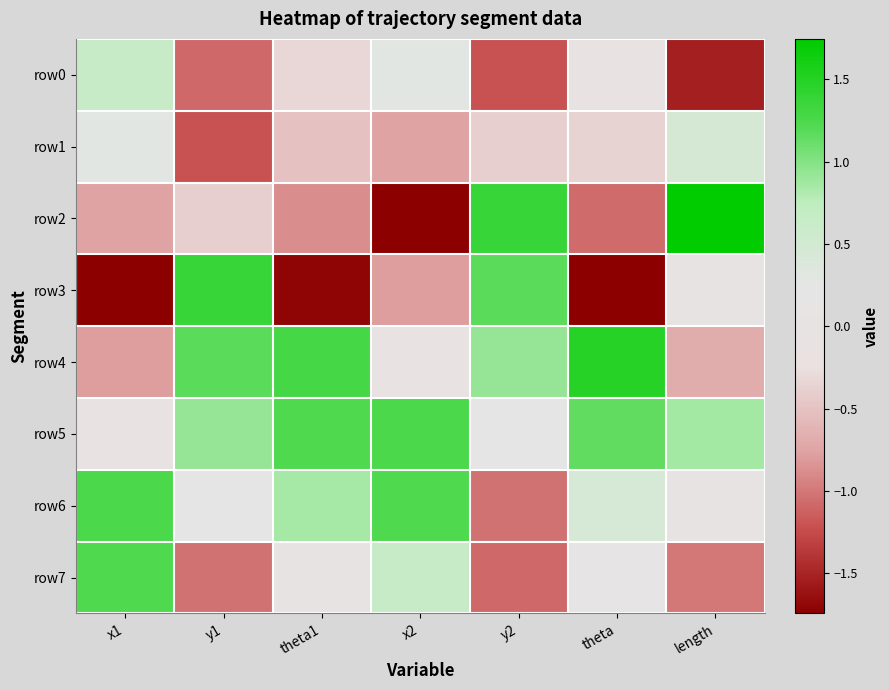

What is the minimum value shown in the chart?

-1.8